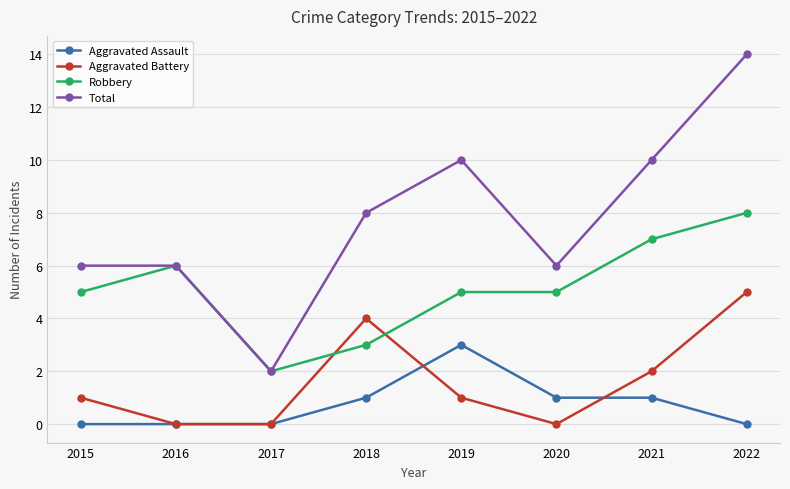

Rank the series by their maximum value, from lowest to highest.

Aggravated Assault, Aggravated Battery, Robbery, Total